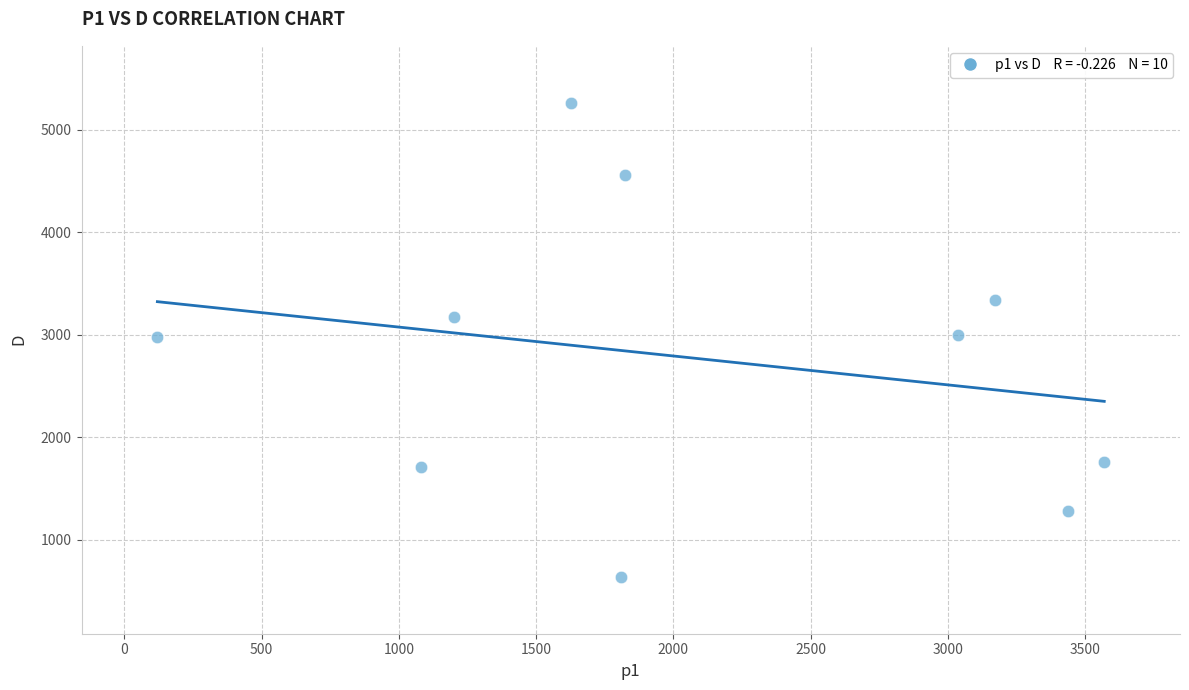

What is the range of X values (max minus min)?

3449.8